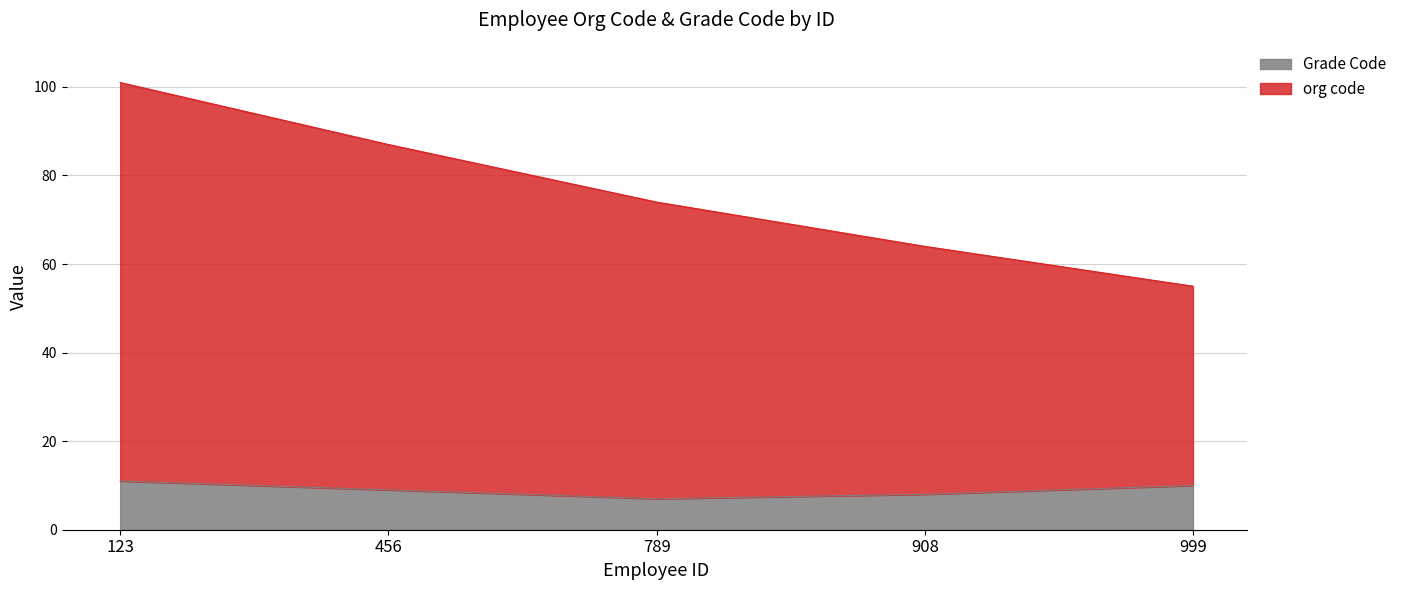

Rank the series at 789 from lowest to highest value.

Grade Code, org code